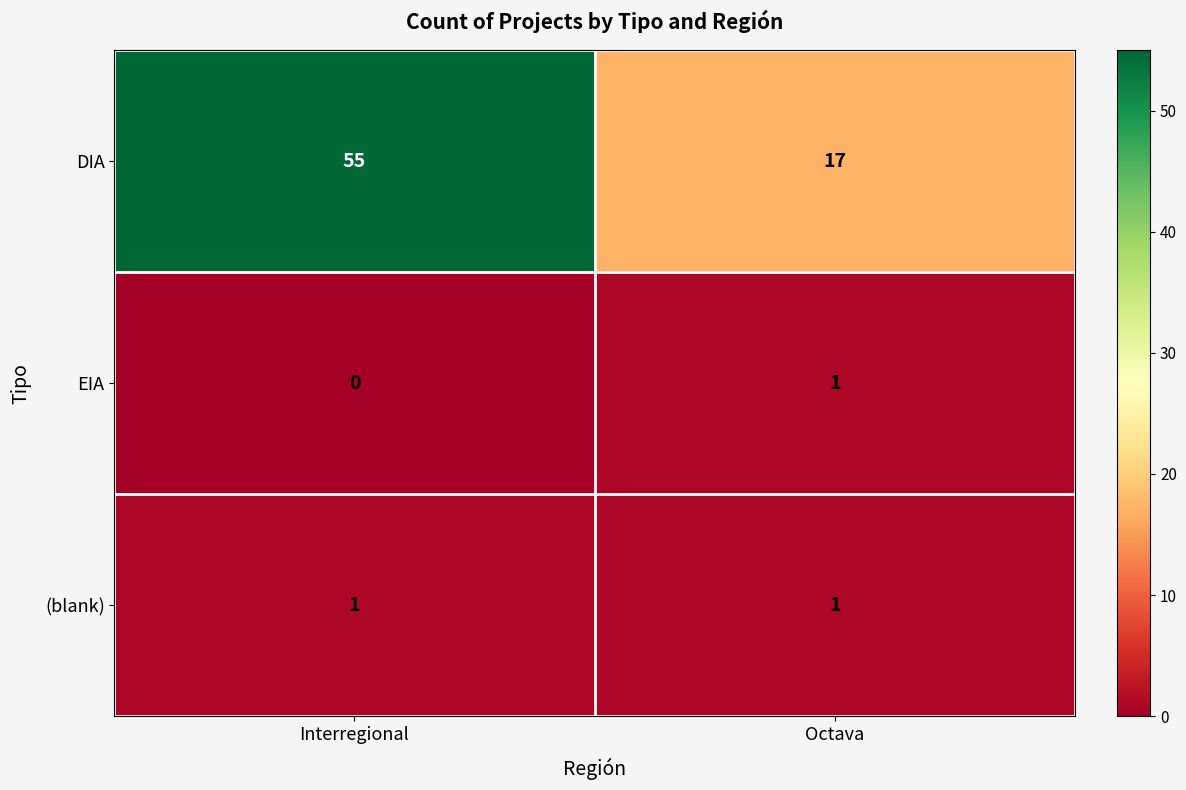

At how many categories does at least one series exceed 39?

1